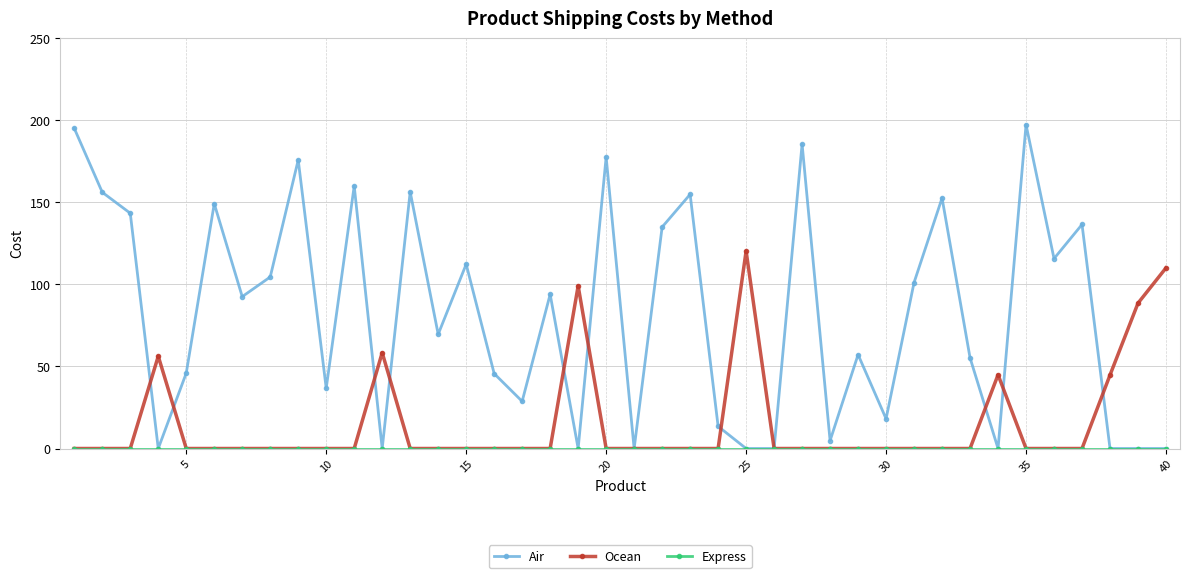

True or false: Ocean has more than 0 interior local peaks.

True